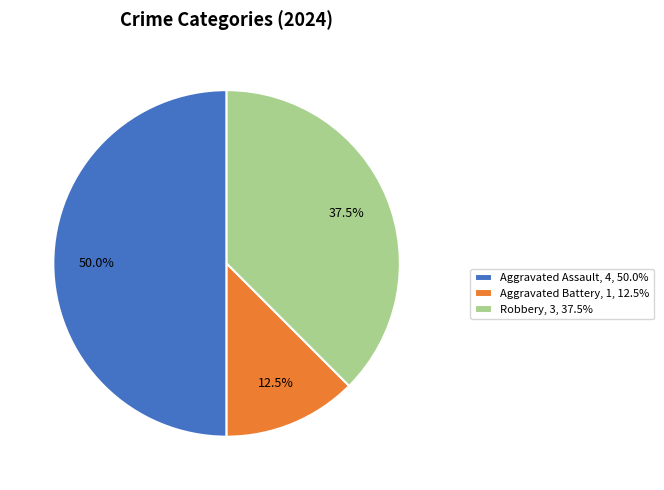

To the nearest percent, what percentage of the pie is Aggravated Assault?

50%